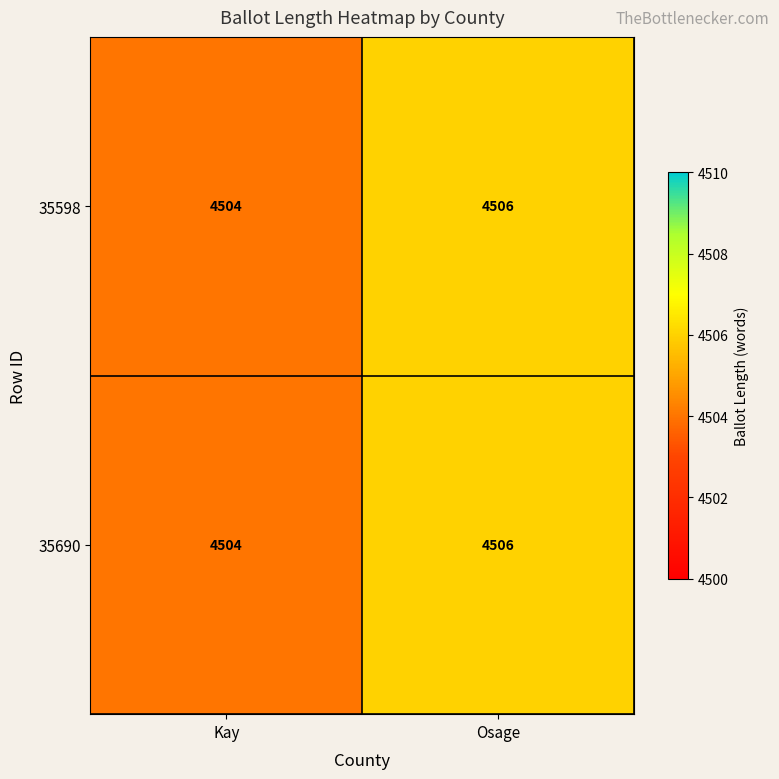

Rank the categories by 35690 value from highest to lowest.

Osage, Kay